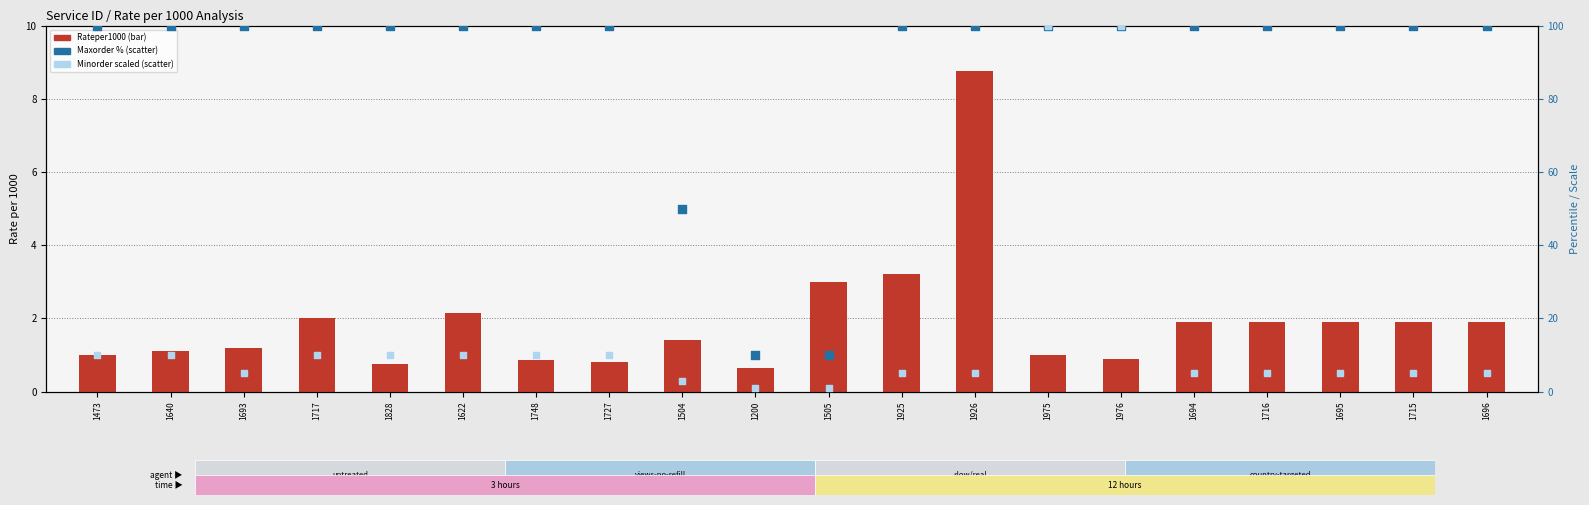

At which category is the sum across all series the highest?

1975